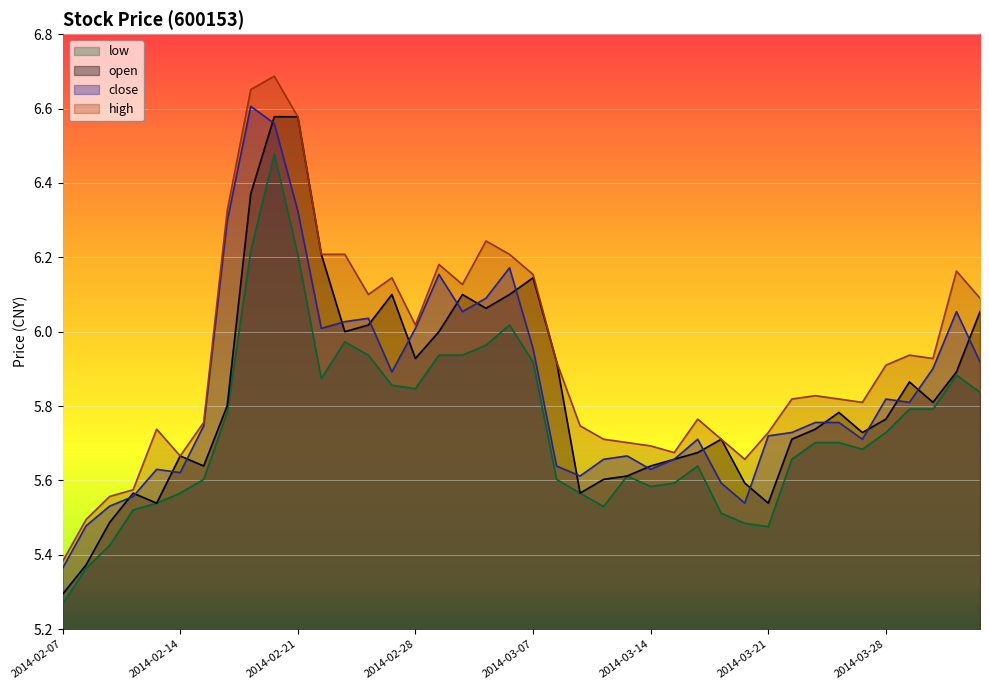

True or false: open has a value of 9.0 at 2014-03-31.

False